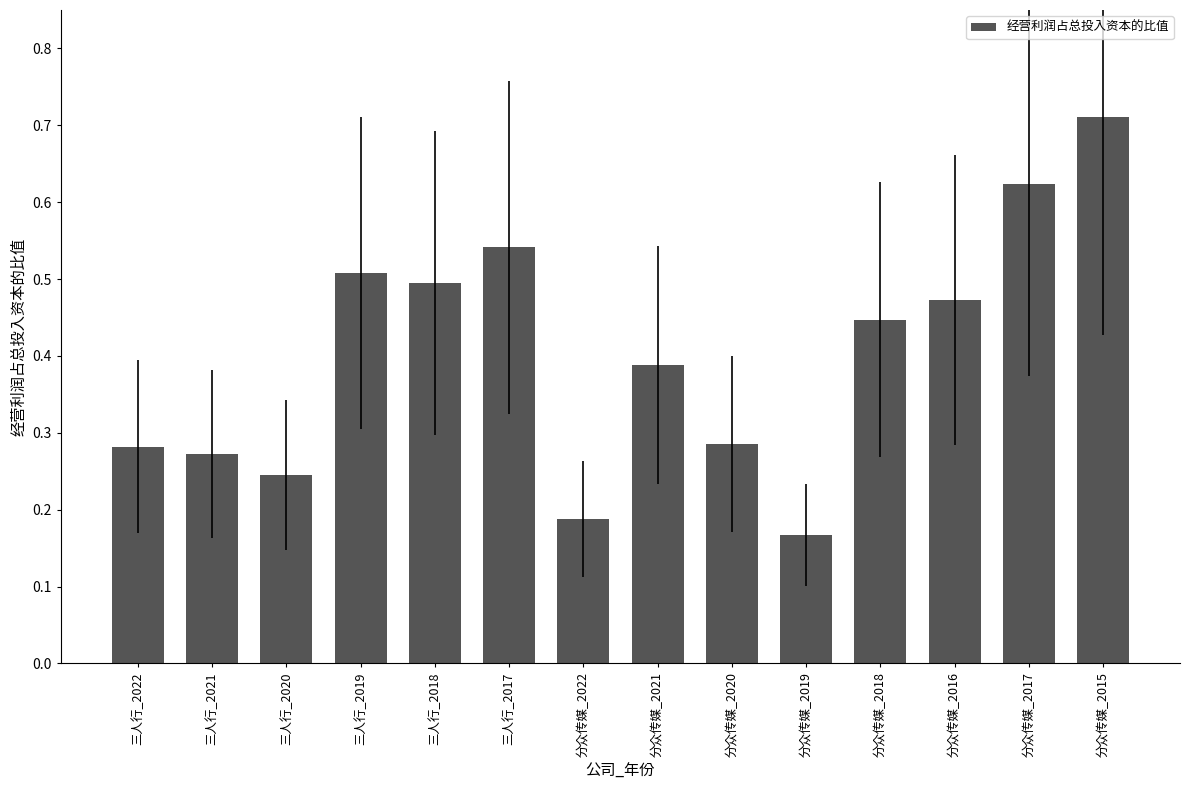

What is the change in value from 分众传媒_2020 to 分众传媒_2017?

+0.3